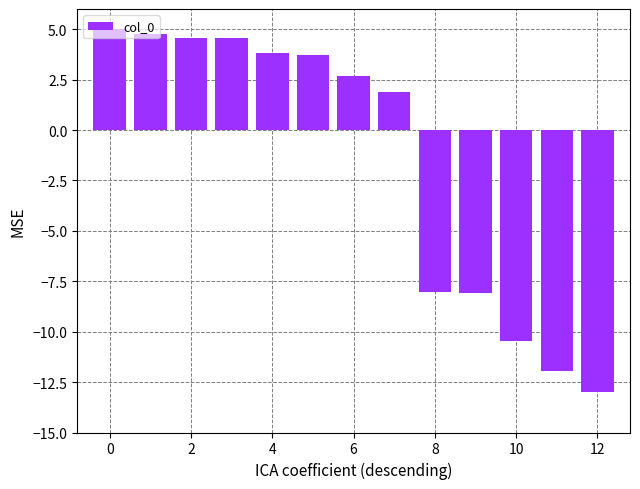

What is the greatest value displayed?

5.0